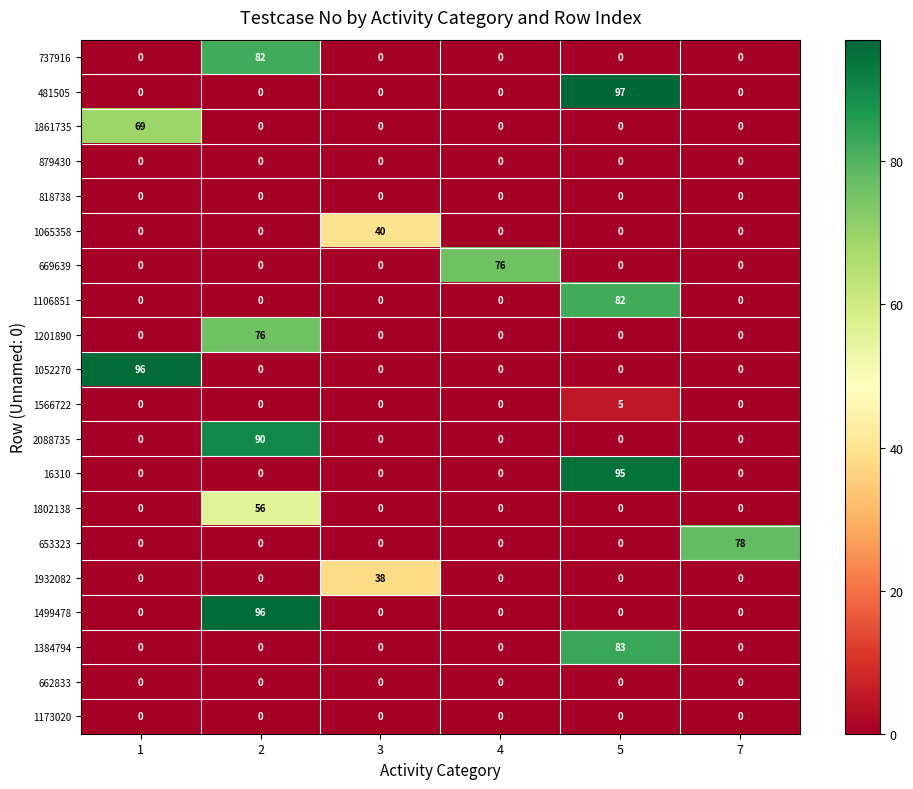

Which series has the largest total across all categories?

481505